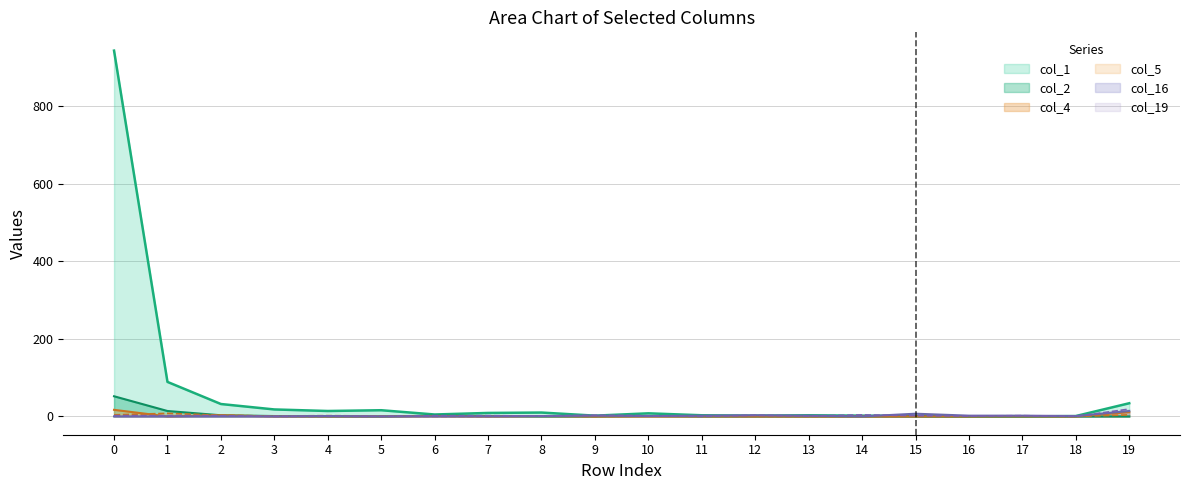

What is the difference between the col_4 values at 2 and 8?

2